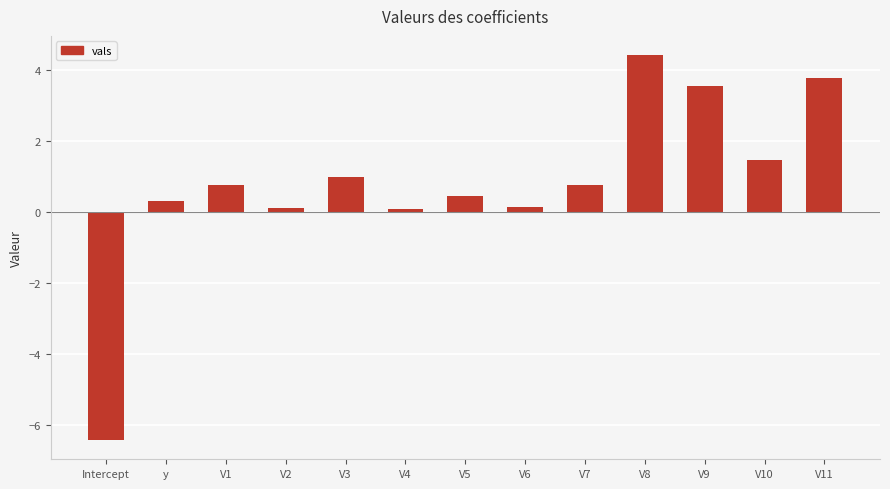

How many positive values are there?

12